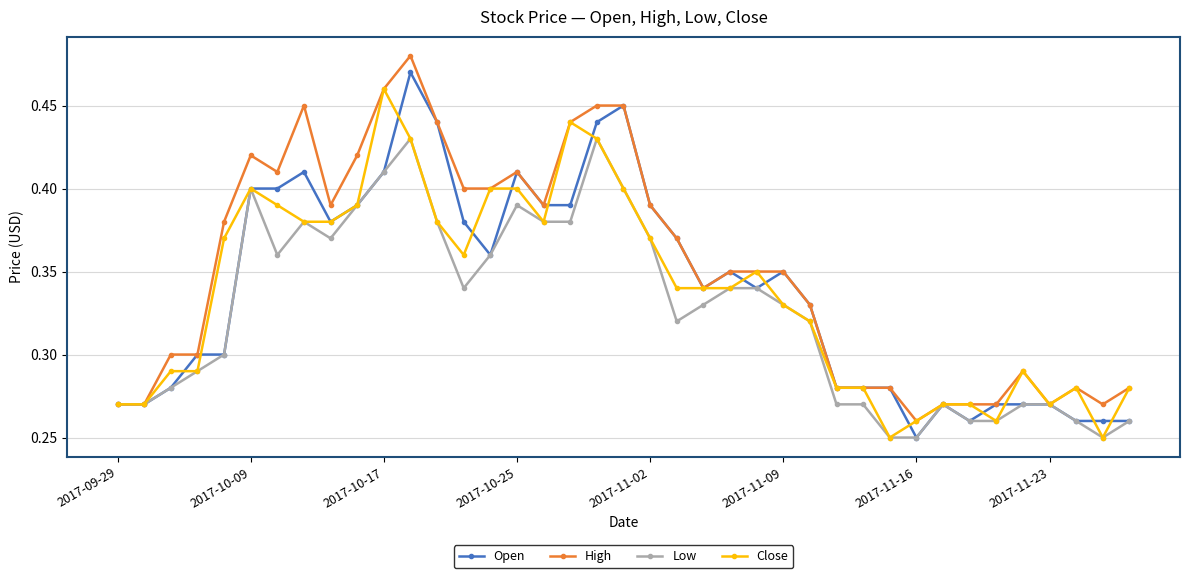

True or false: High has more than 2 points higher than both neighbors.

True